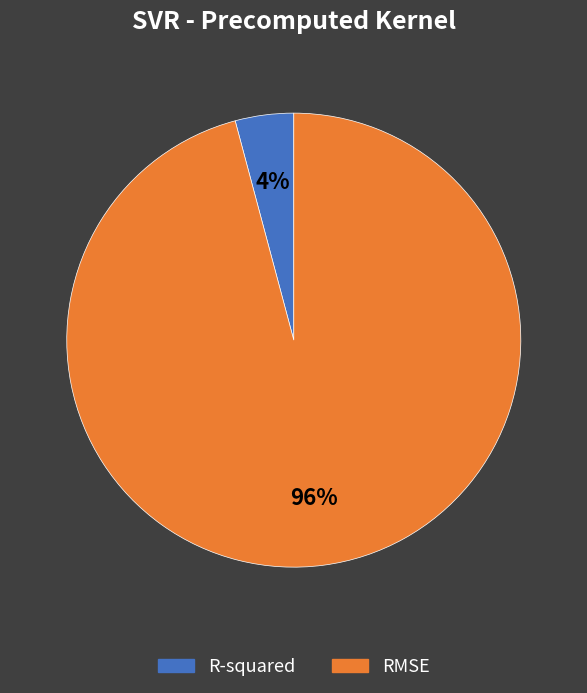

Do R-squared and RMSE together represent more than half of the pie?

Yes